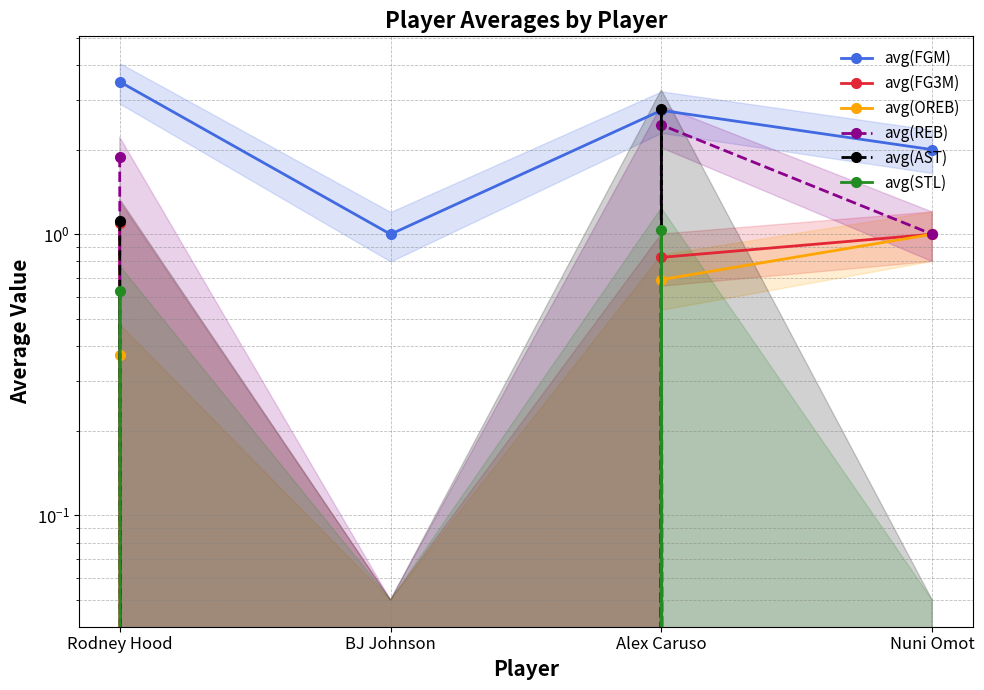

The avg(AST) series shows 1.7 at Rodney Hood. True or false?

False